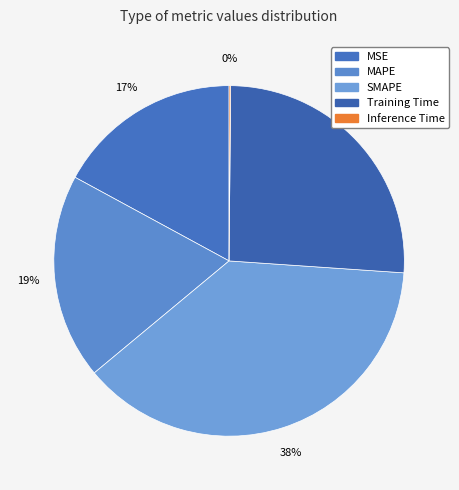

What percentage is the SMAPE slice, to the nearest percent?

38%